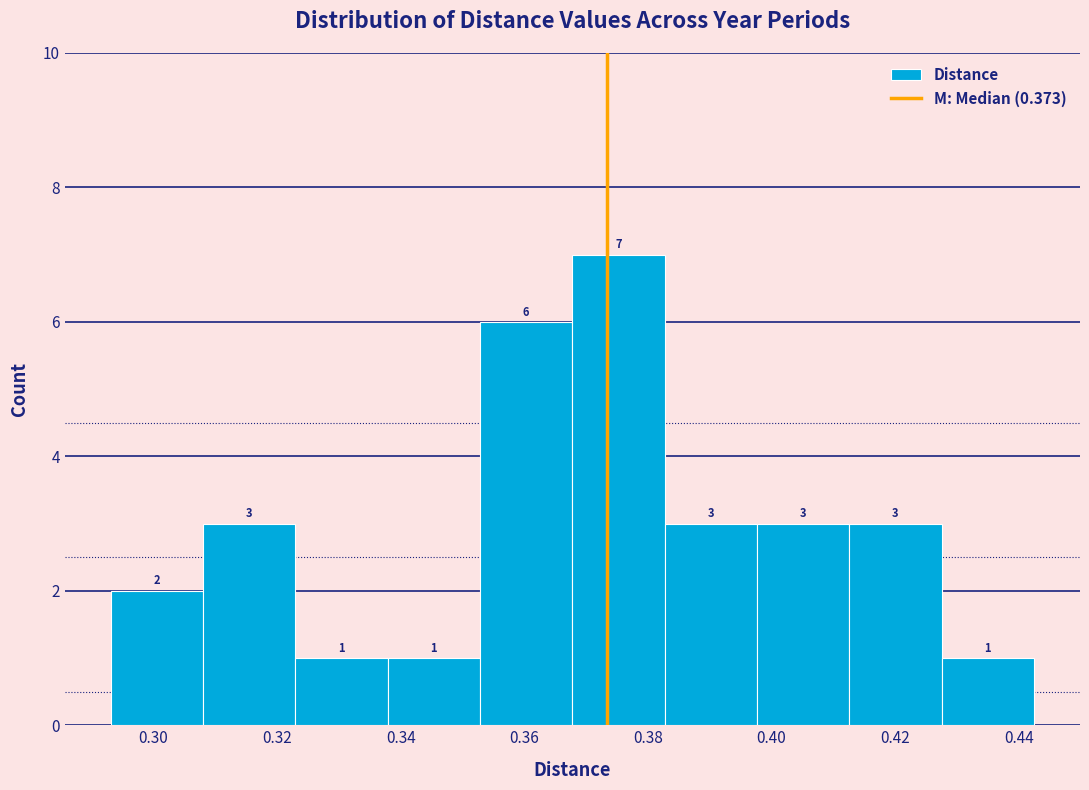

How tall is the bar that spans 0.382 to 0.398 on the x-axis? The bar edges are not printed on the chart, so give them approximately, as read against the axis.

3